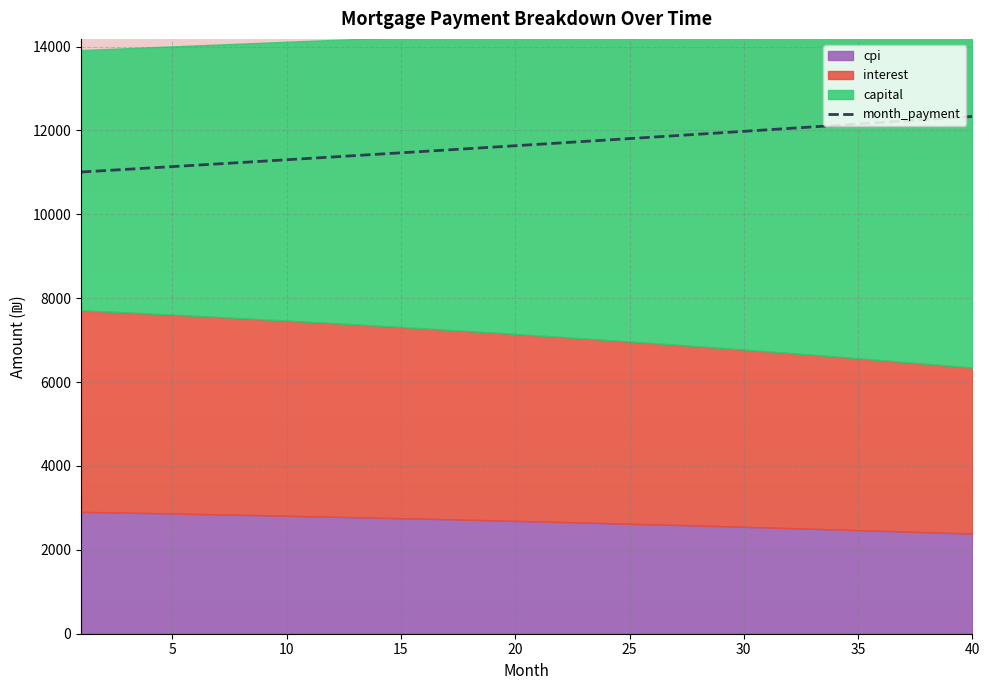

At which label does the data first exceed 11669?

20